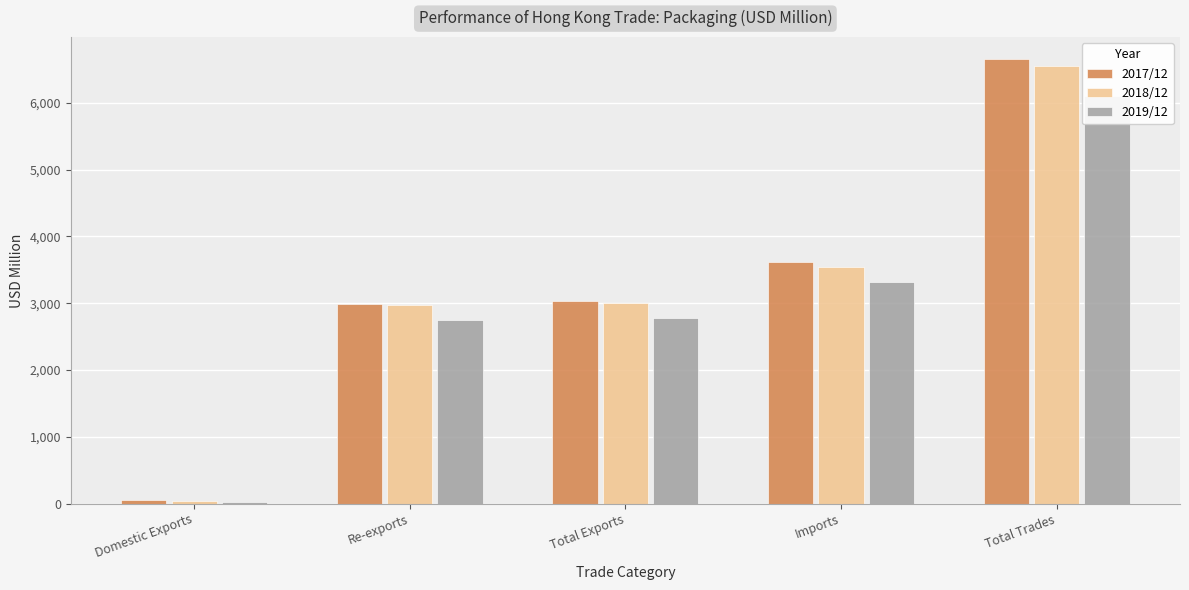

What is the sum of the 2019/12 values at Re-exports and Total Exports?

5538.5